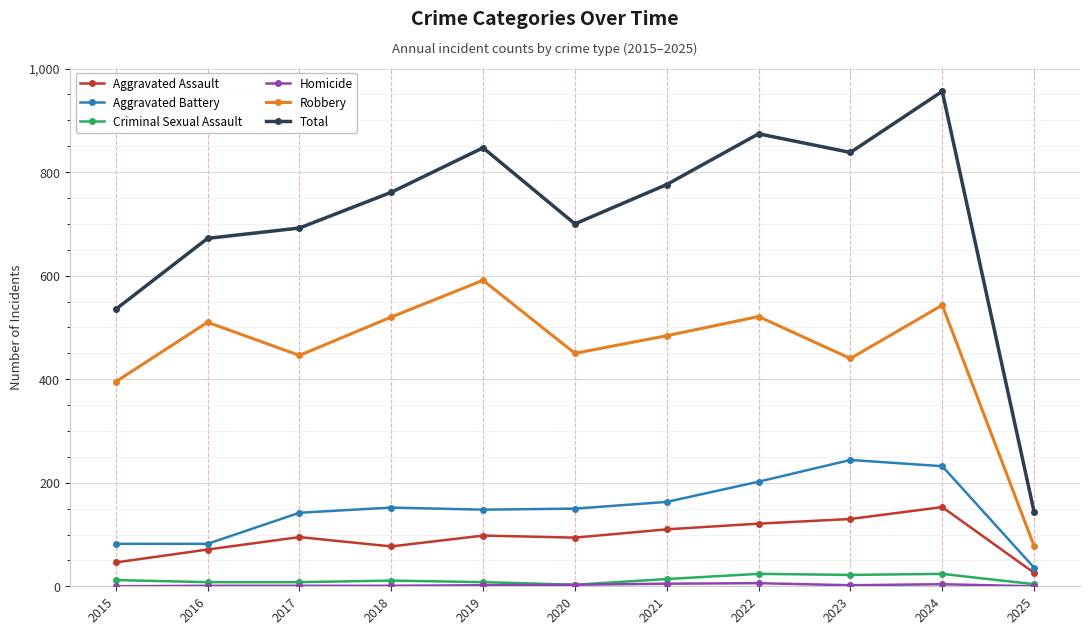

What is the approximate value of Total at 2015, to the nearest 10?

540